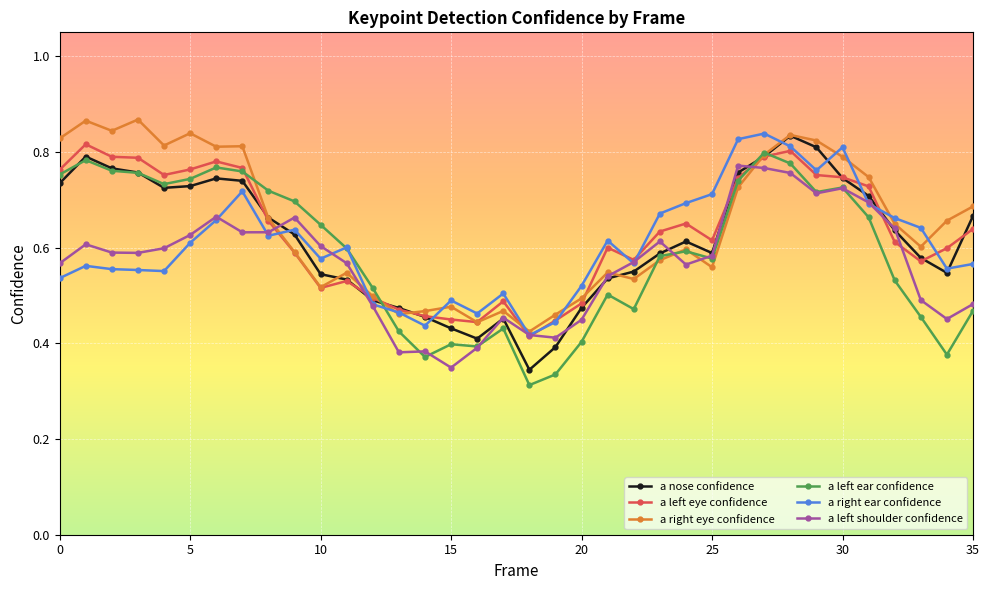

True or false: a right ear confidence has more than 2 points higher than both neighbors.

True